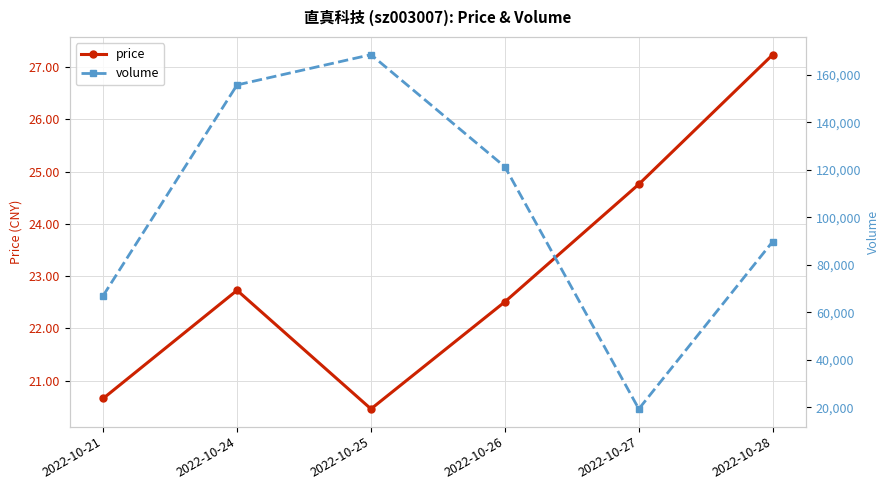

At how many categories does at least one series exceed 38216?

5